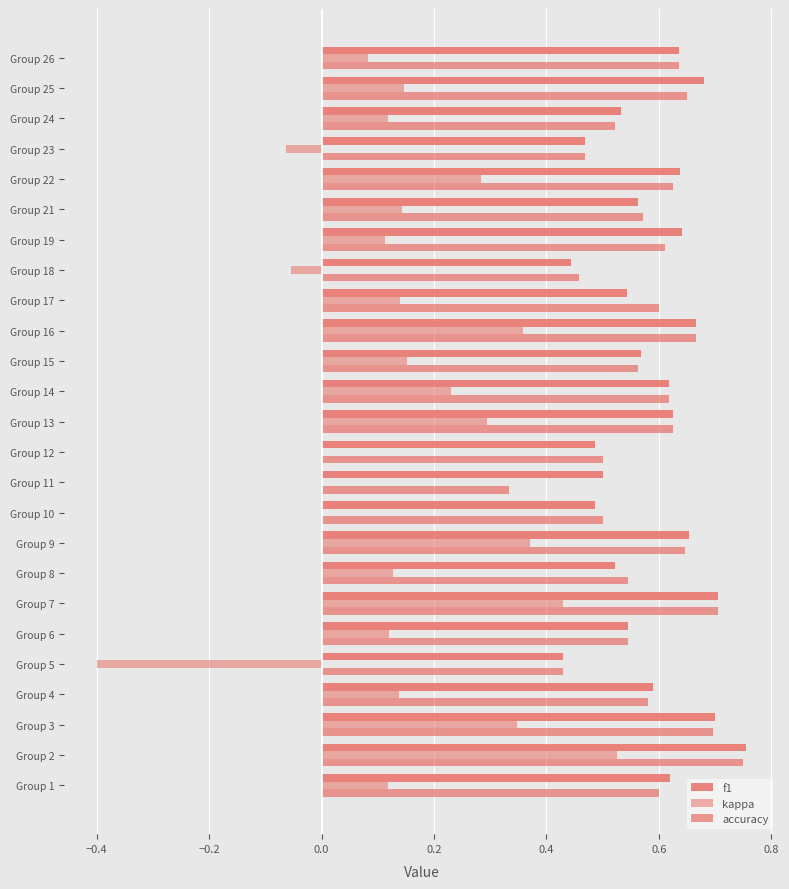

What is the minimum value for kappa?

-0.4